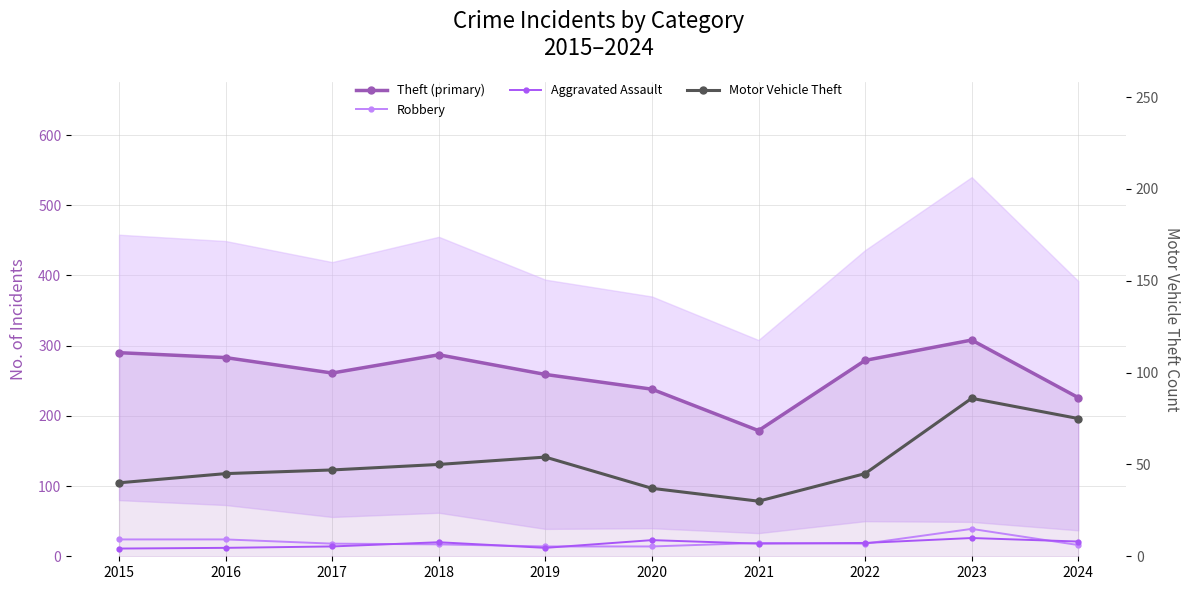

Where is Motor Vehicle Theft nearest to the value 58?

2019